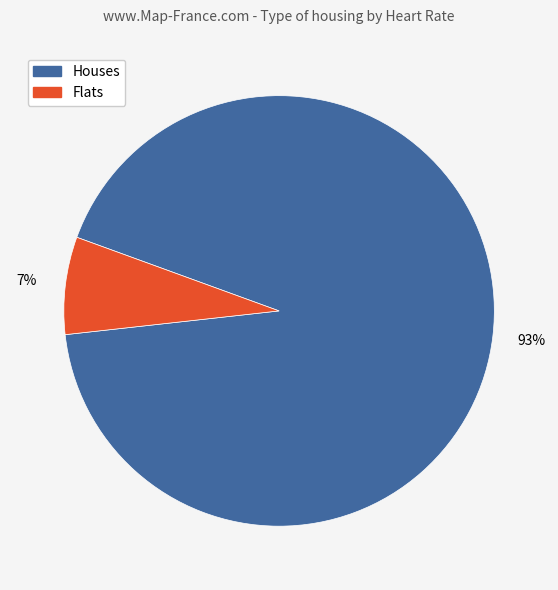

To the nearest percent, what is the average slice percentage?

50%